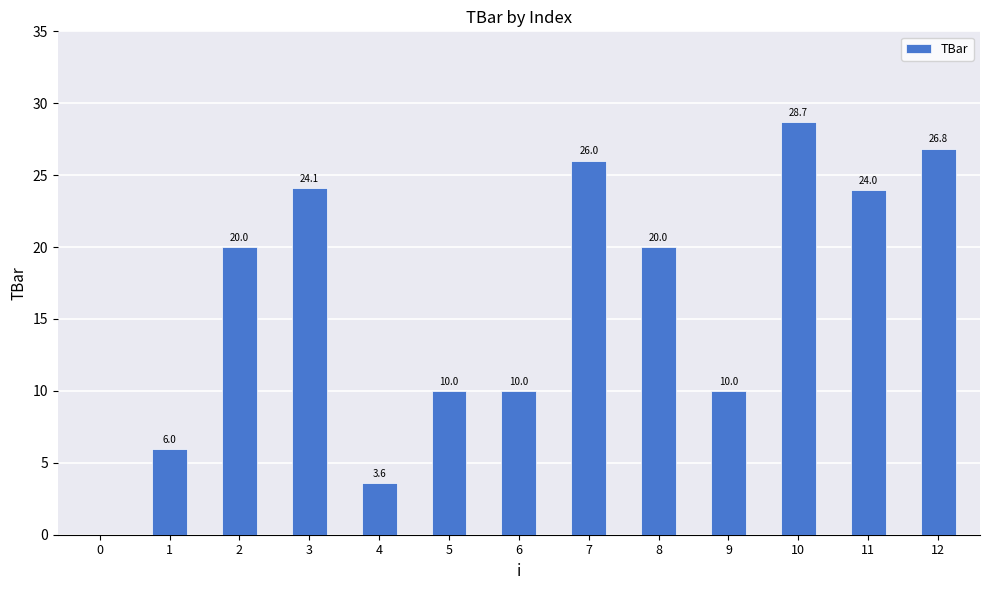

What is the maximum value shown in the chart?

28.7